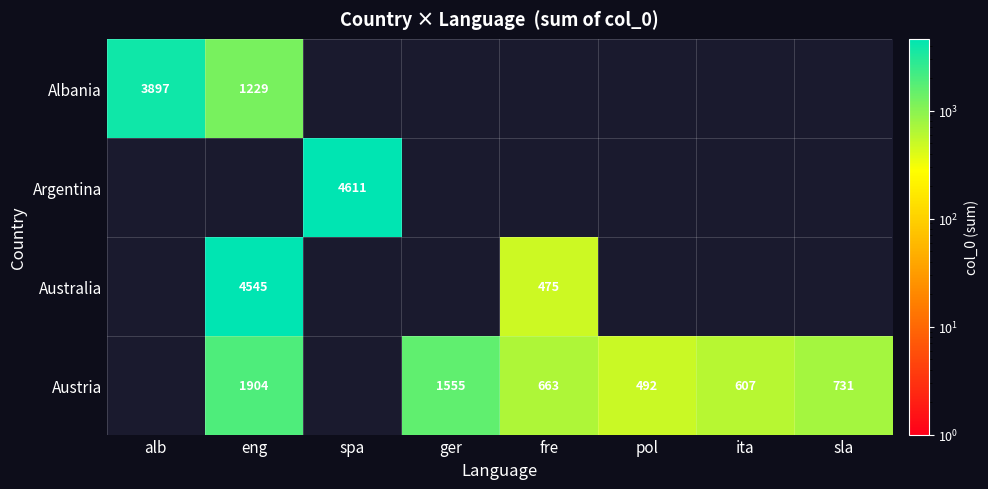

The value of Albania at alb is 5628.0. True or false?

False